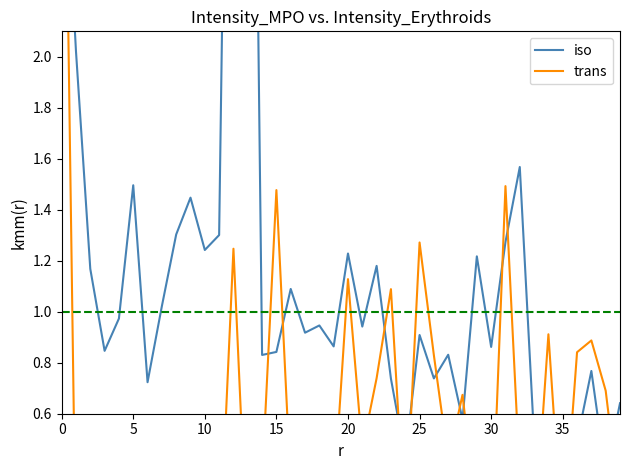

Reading left to right, transcribe all the data shown in this chart.

iso: 3.1	2.0	1.2	0.8	1.0	1.5	0.7	1.0	1.3	1.4	1.2	1.3	5.3	5.6	0.8	0.8	1.1	0.9	0.9	0.9	1.2	0.9	1.2	0.7	0.4	0.9	0.7	0.8	0.6	1.2	0.9	1.3	1.6	0.5	0.6	0.5	0.5	0.8	0.4	0.6
trans: 3.9	0.0	0.2	0.1	0.4	0.1	0.3	0.4	0.3	0.2	0.1	0.0	1.2	0.0	0.3	1.5	0.3	0.2	0.3	0.3	1.1	0.5	0.7	1.1	0.1	1.3	0.8	0.4	0.7	0.2	0.1	1.5	0.4	0.1	0.9	0.1	0.8	0.9	0.7	0.2